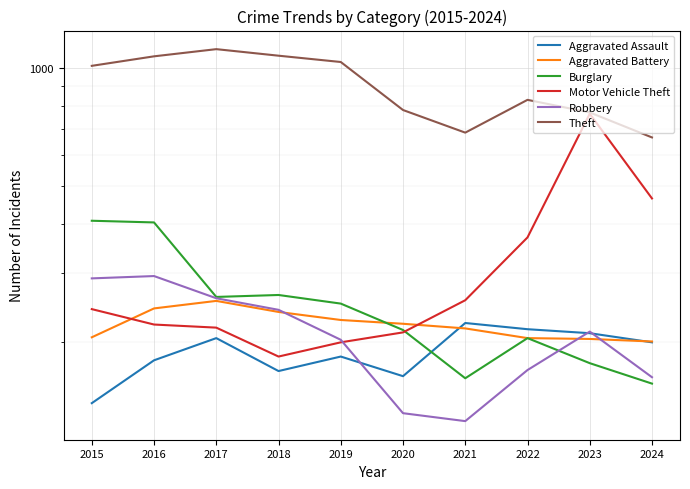

At 2017, list the series in order from largest to smallest.

Theft, Burglary, Robbery, Aggravated Battery, Motor Vehicle Theft, Aggravated Assault